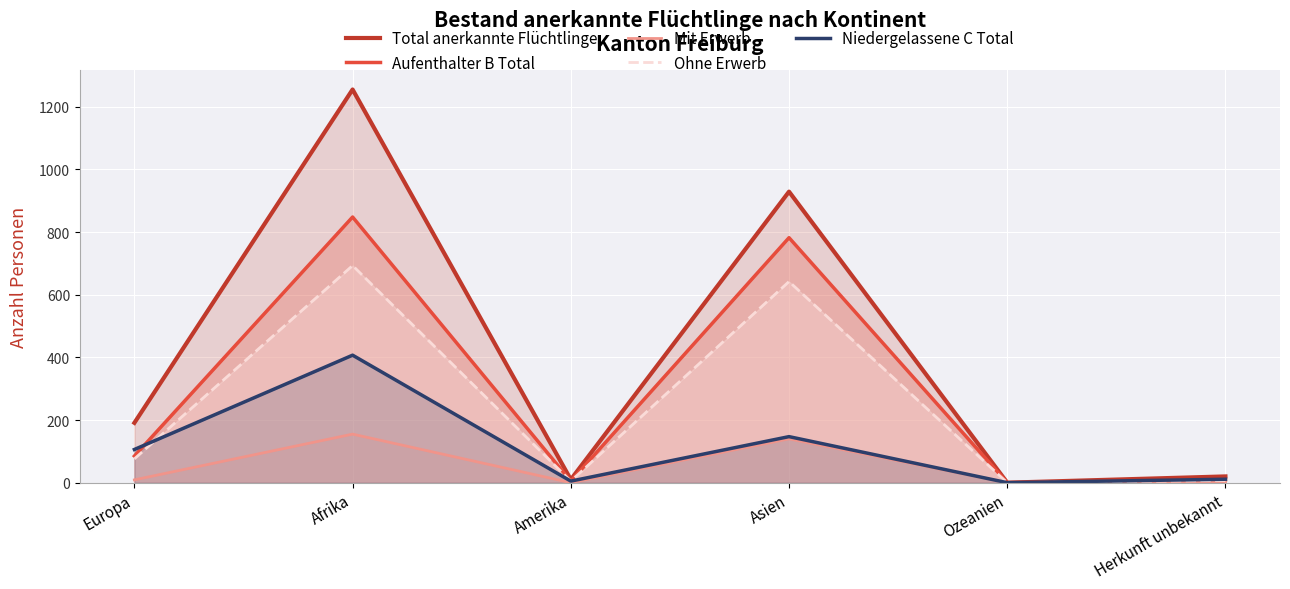

What is the value of the Niedergelassene C Total point at the 3rd from the left?

5